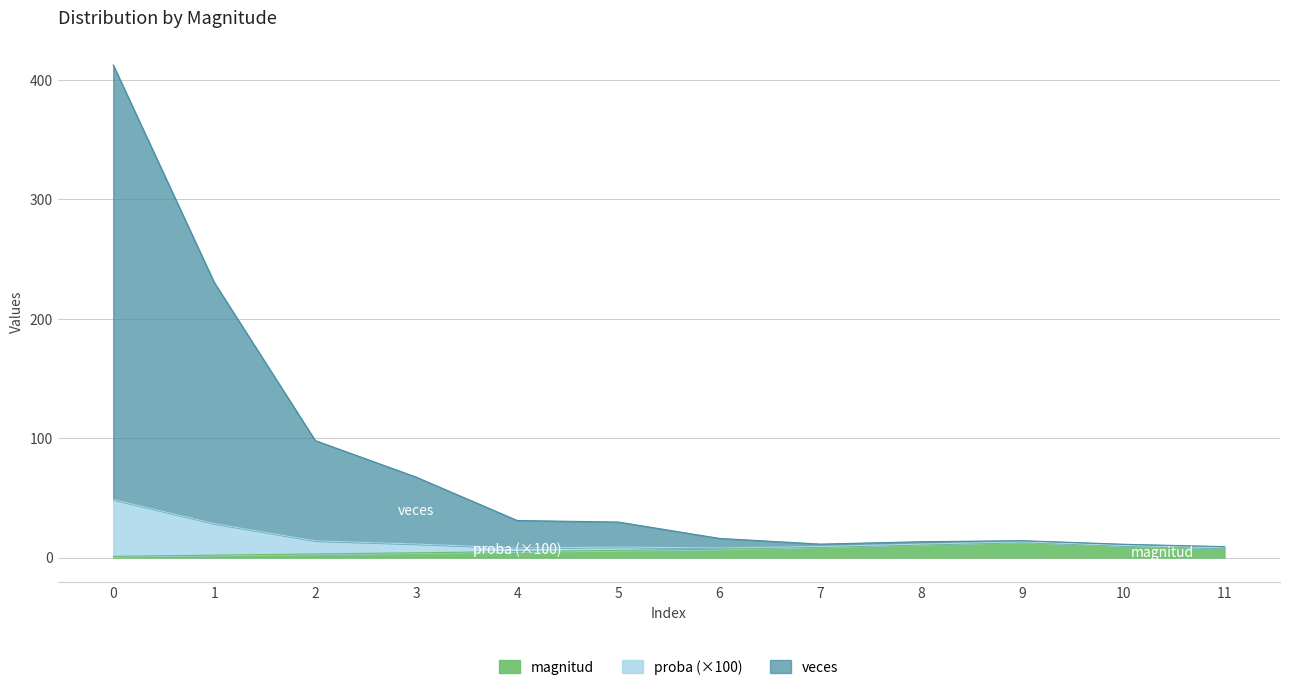

What is the maximum value for magnitud?

13.0